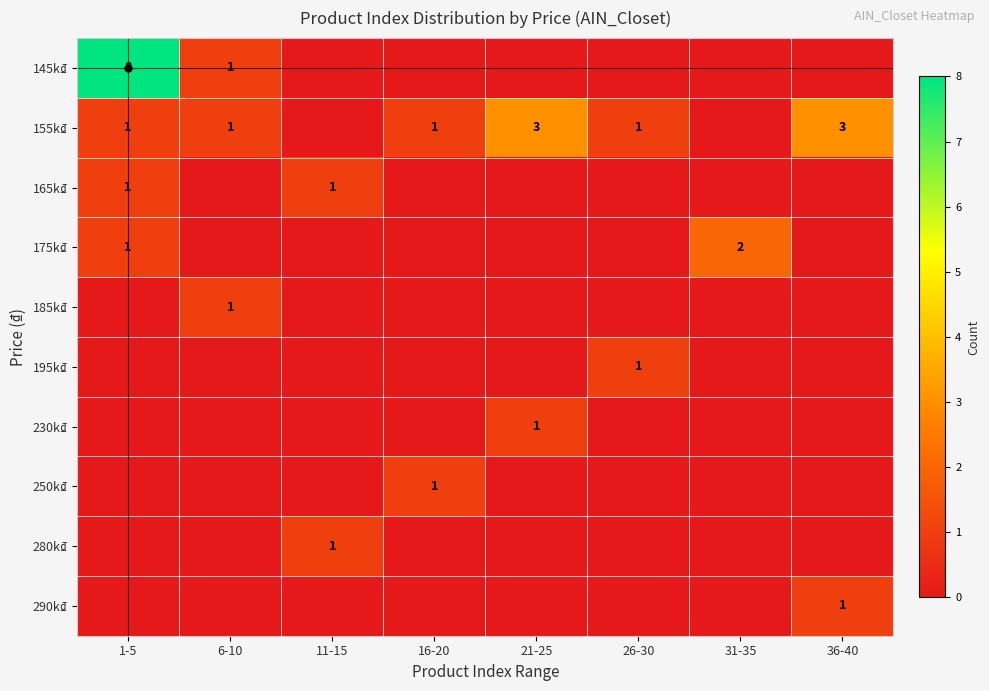

List the labels in order of 290k₫ value, largest first.

36-40, 1-5, 6-10, 11-15, 16-20, 21-25, 26-30, 31-35